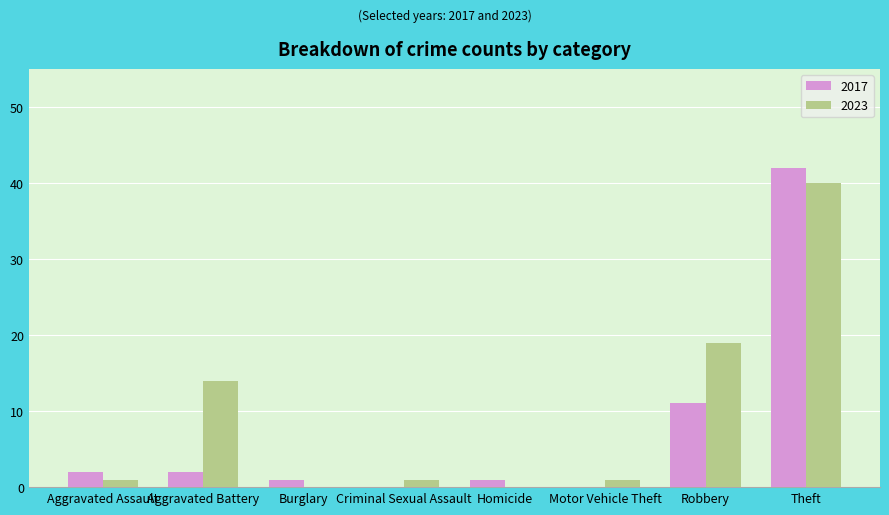

Are the bars grouped side by side (vs. stacked)?

Yes